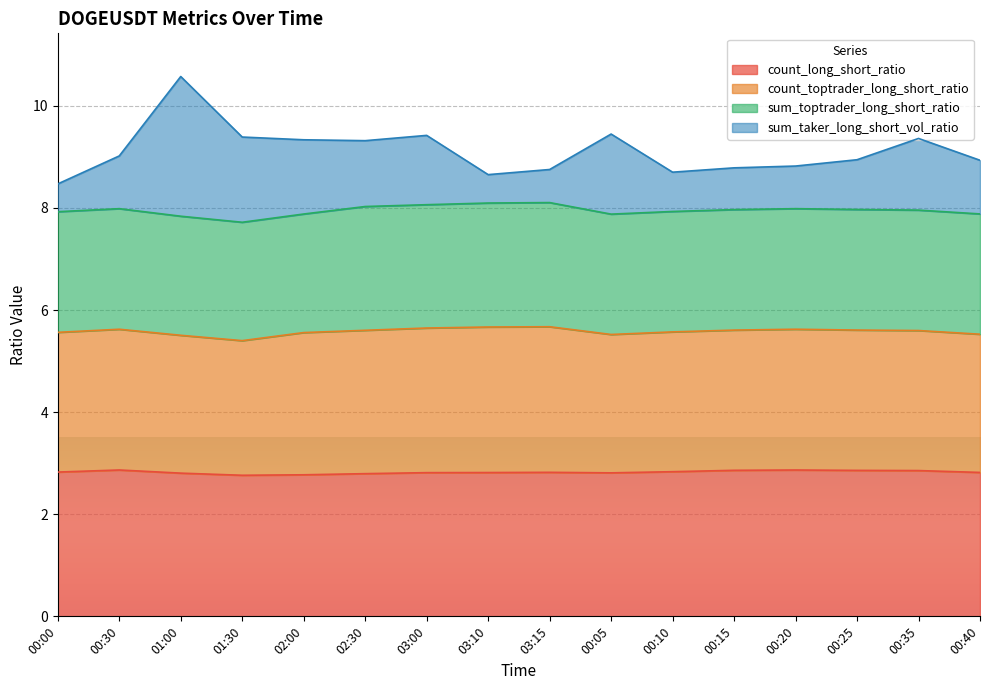

What is the difference between the highest and lowest values at 00:10?

5.9